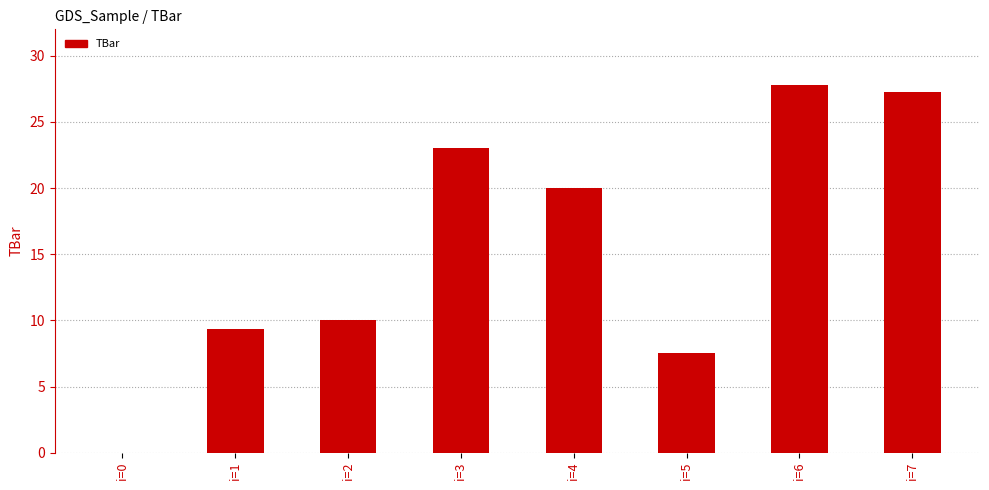

Between i=1 and i=4, which is larger?

i=4